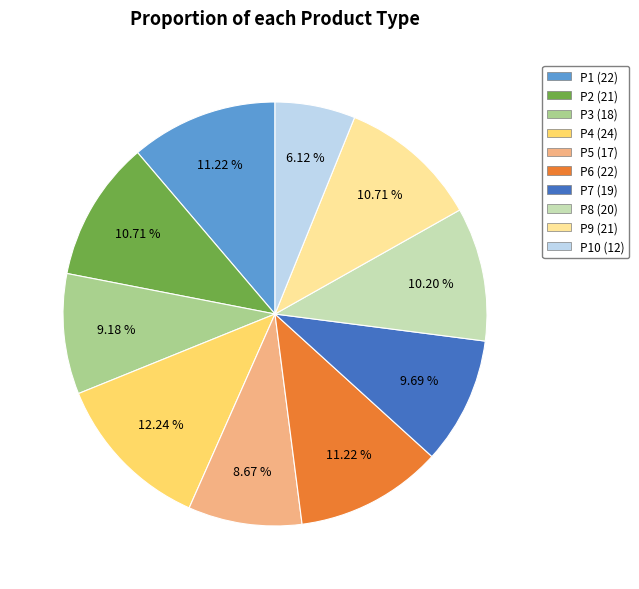

Is there a majority slice in this chart?

No